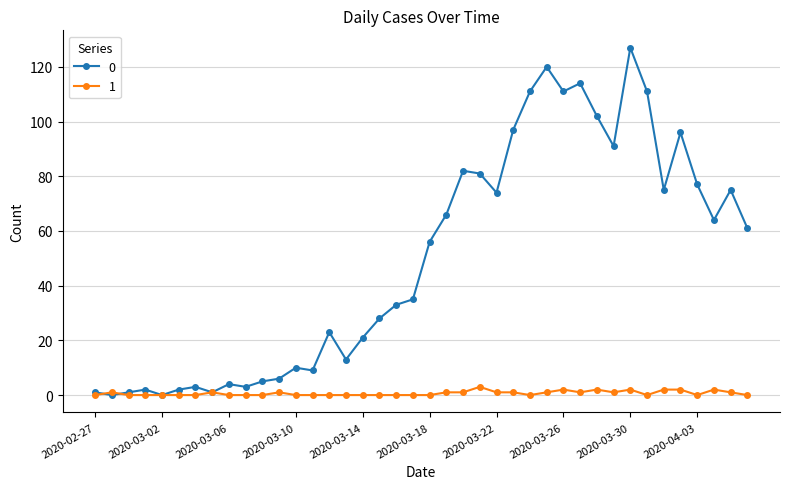

Rank the series by their average value, from highest to lowest.

0, 1